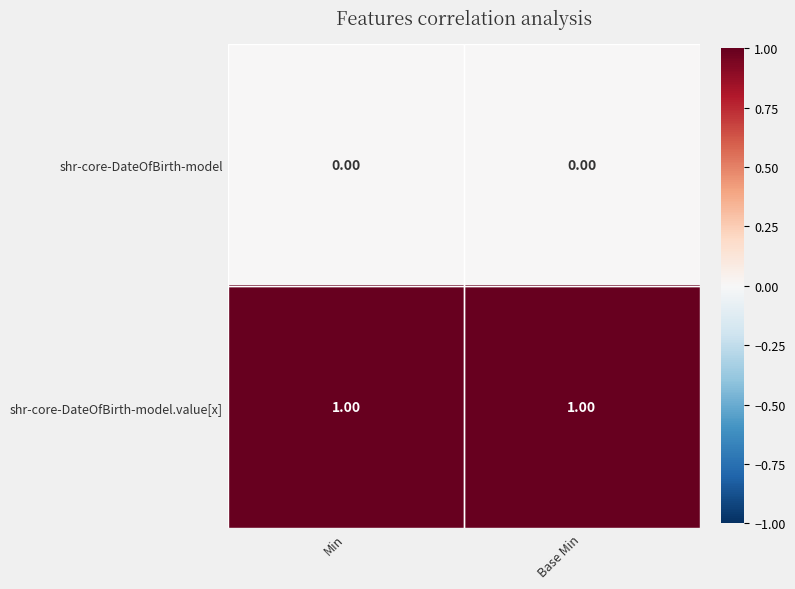

At Base Min, list the series in order from largest to smallest.

shr-core-DateOfBirth-model.value[x], shr-core-DateOfBirth-model